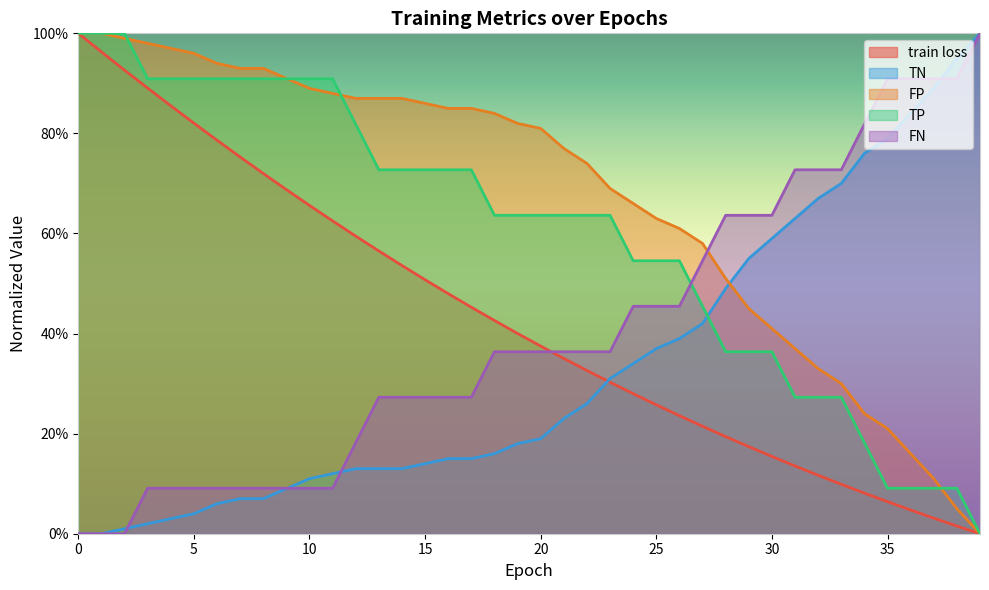

Is the value of TP at 16 greater than the value of TN at 21?

Yes